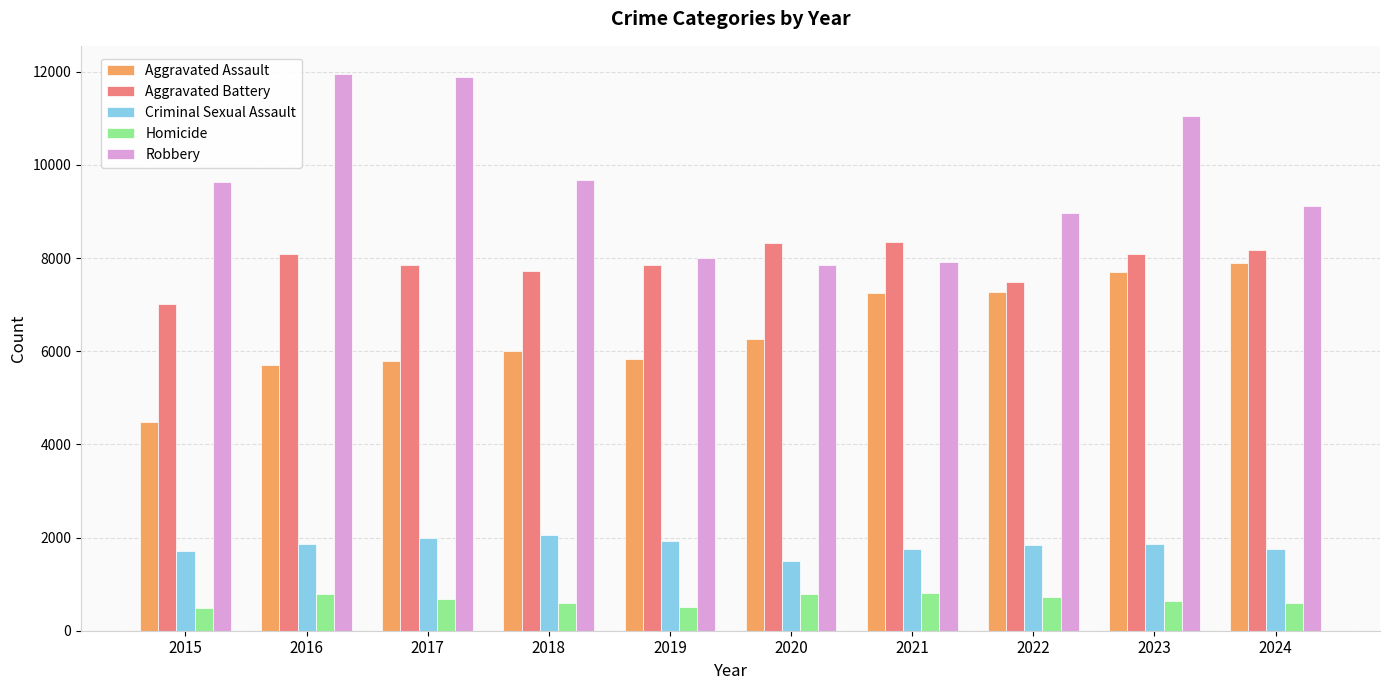

How many bars are there in total?

50